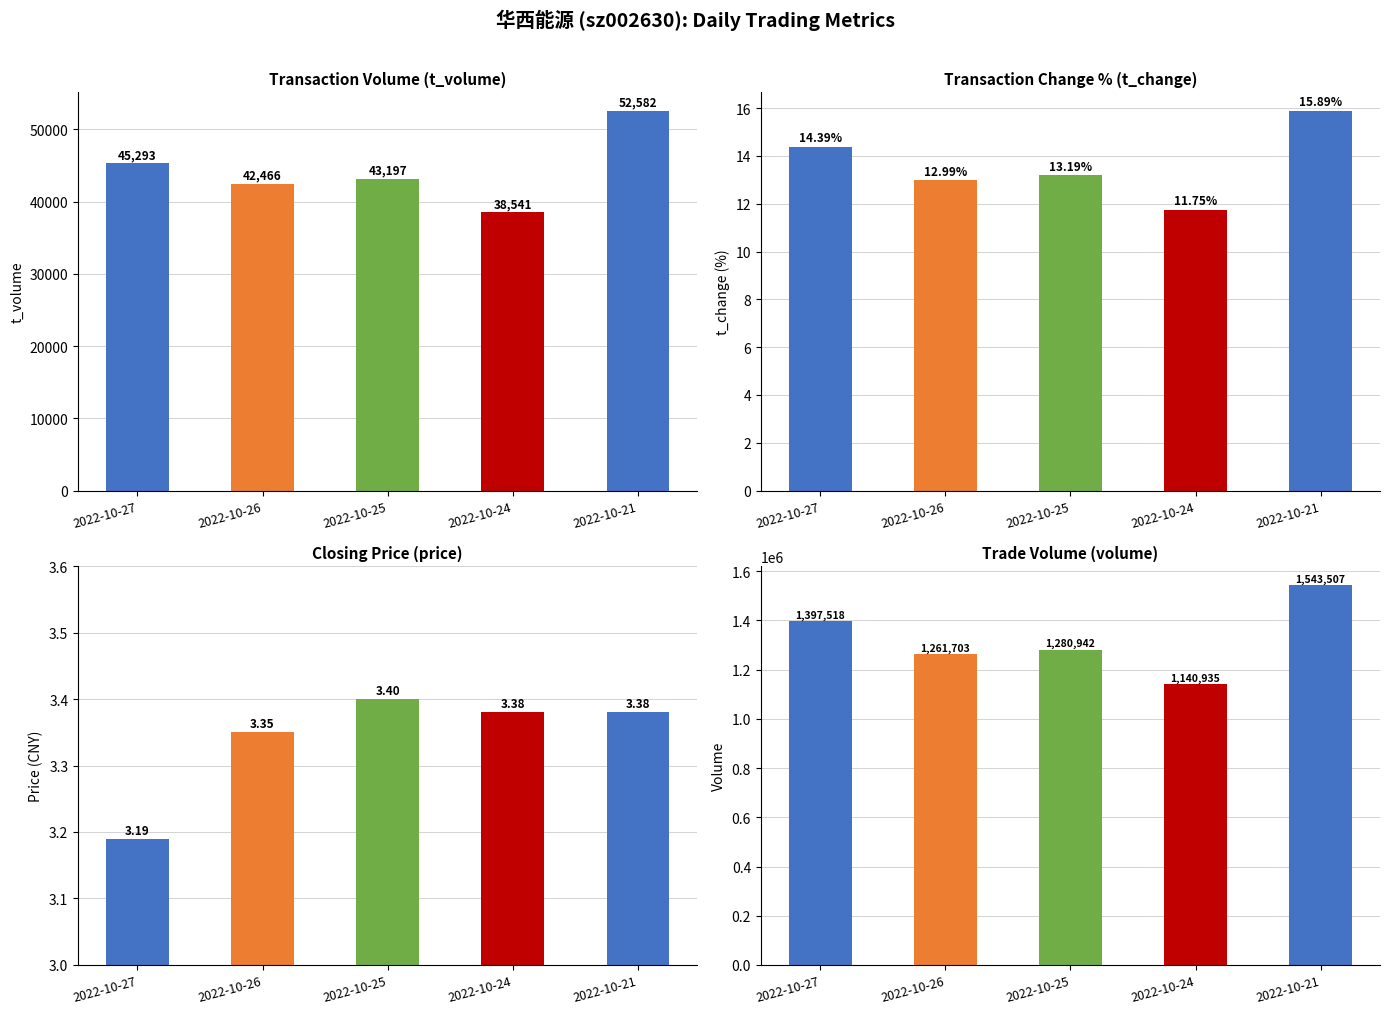

The value of volume at 2022-10-24 is 1932334.9. True or false?

False